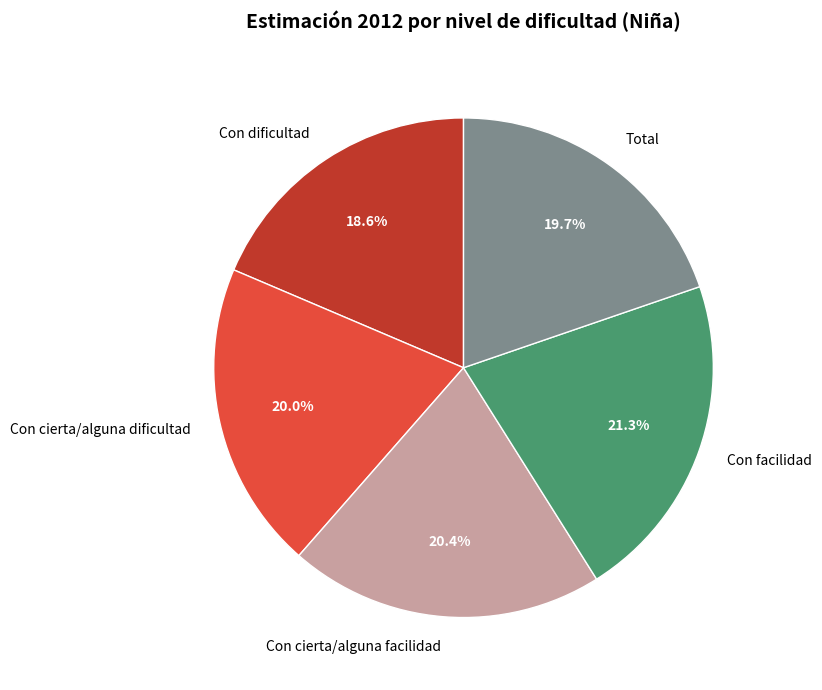

What percentage do Con cierta/alguna facilidad and Con facilidad together represent?

41.7%